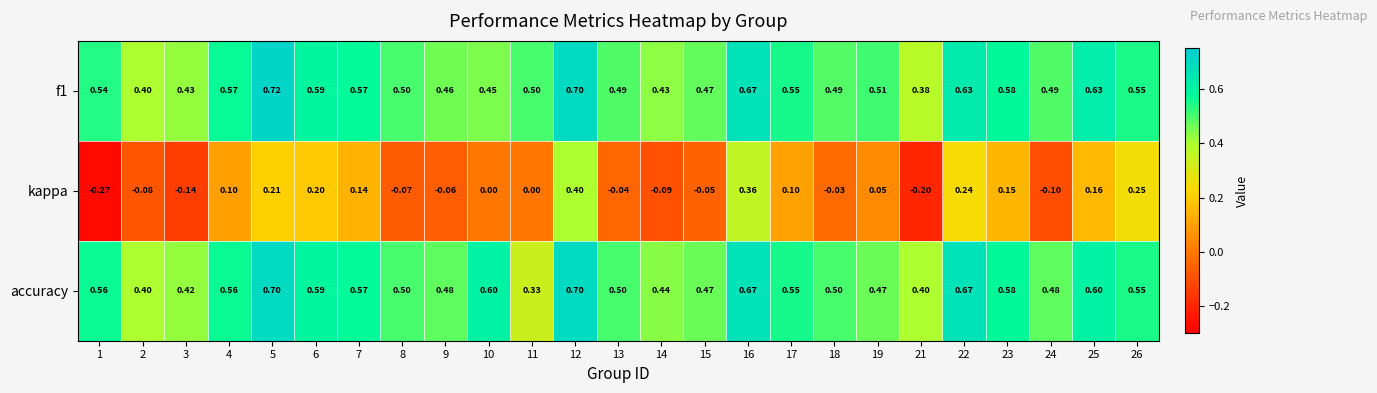

At how many categories does at least one series exceed 0?

25